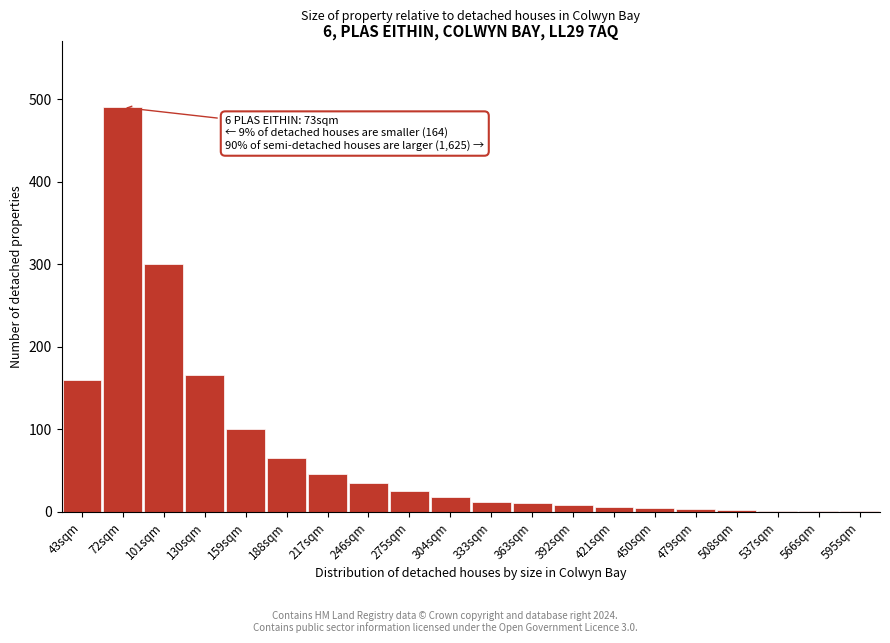

Between 159sqm and 188sqm, which is larger?

159sqm